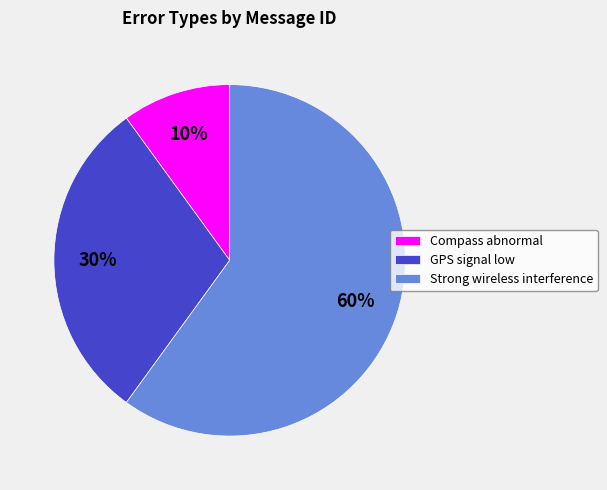

Which category accounts for the majority?

Strong wireless interference